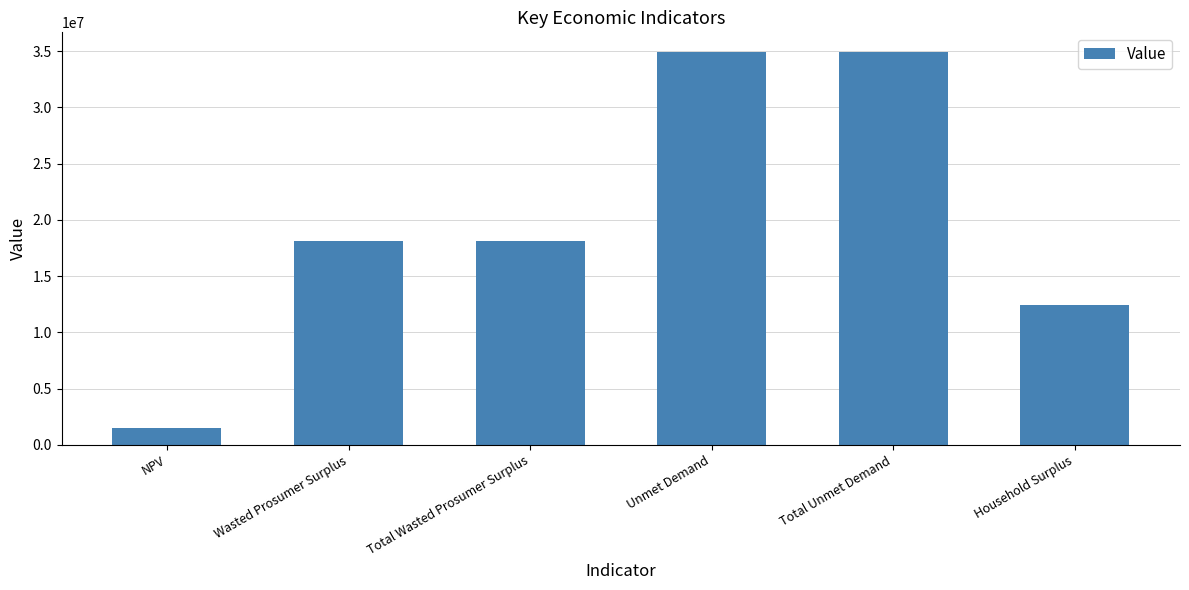

Reading left to right, list all the values displayed in this chart.

1472638.8	18093321.8	18093321.8	34927069.4	34927069.4	12426532.3